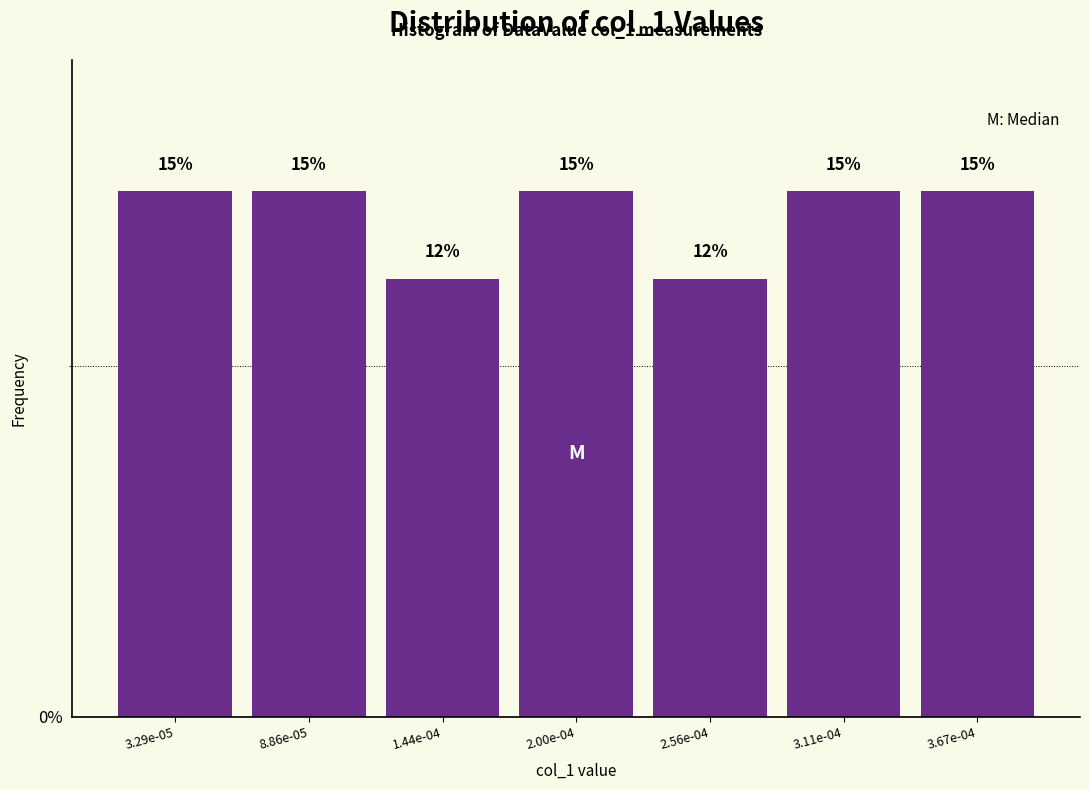

What is the label of the 1st bar from the left?

3.29e-05